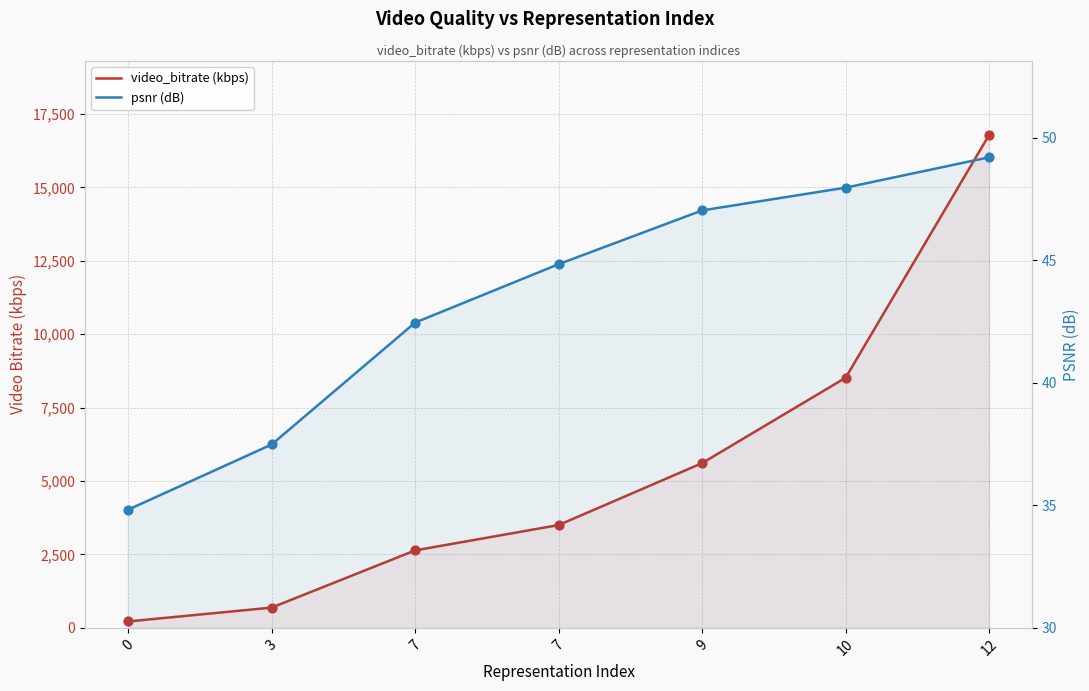

What are all the series names shown in the legend?

video_bitrate (kbps), psnr (dB)